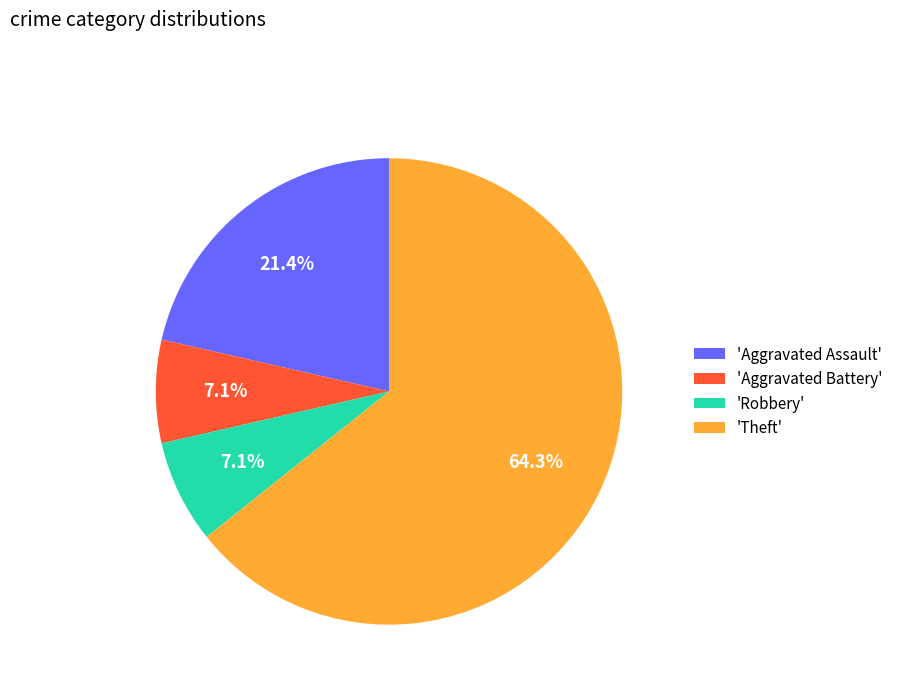

Is there a majority slice in this chart?

Yes